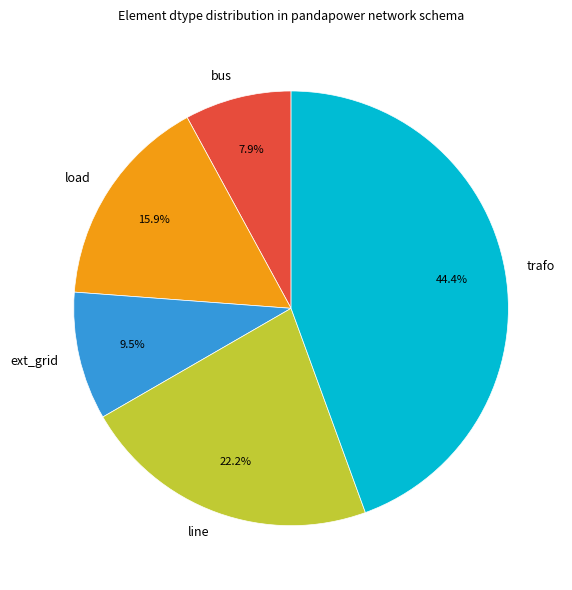

What is the largest slice in the pie chart?

trafo